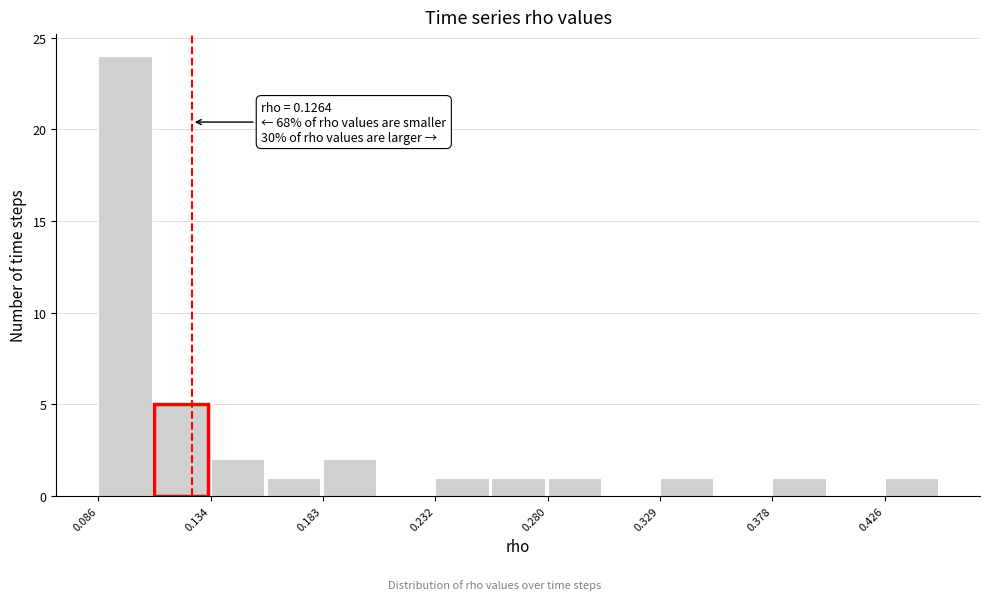

Over which range of the x-axis is the bar tallest?

0.085 to 0.110